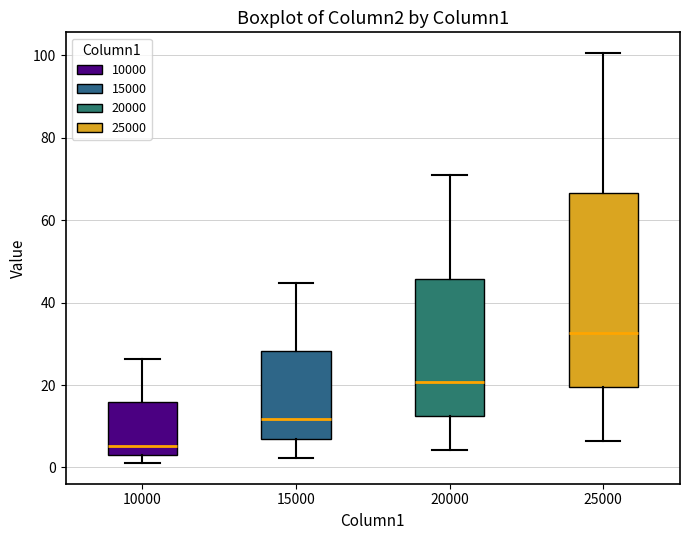

Which box is the tallest, from its lower edge to its upper edge?

25000